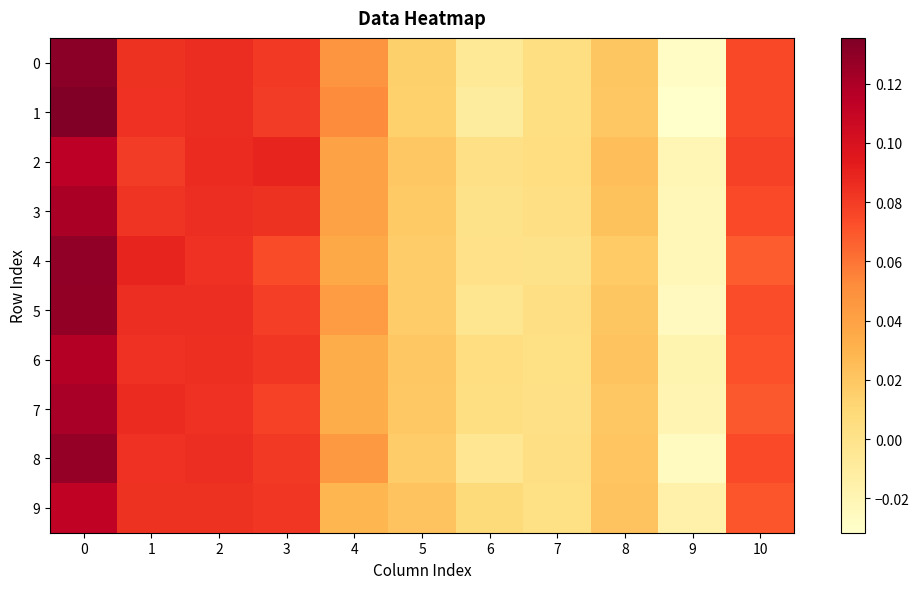

How many data points does each series have?

11